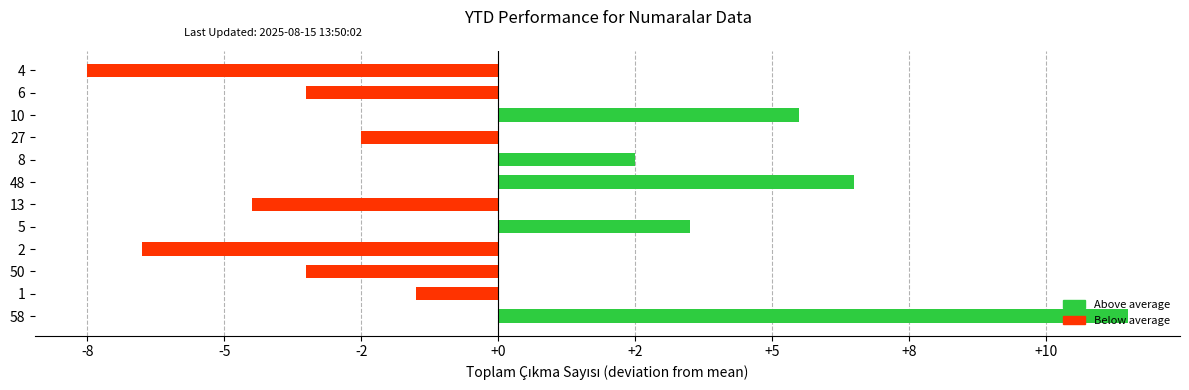

Are the bars horizontal?

Yes